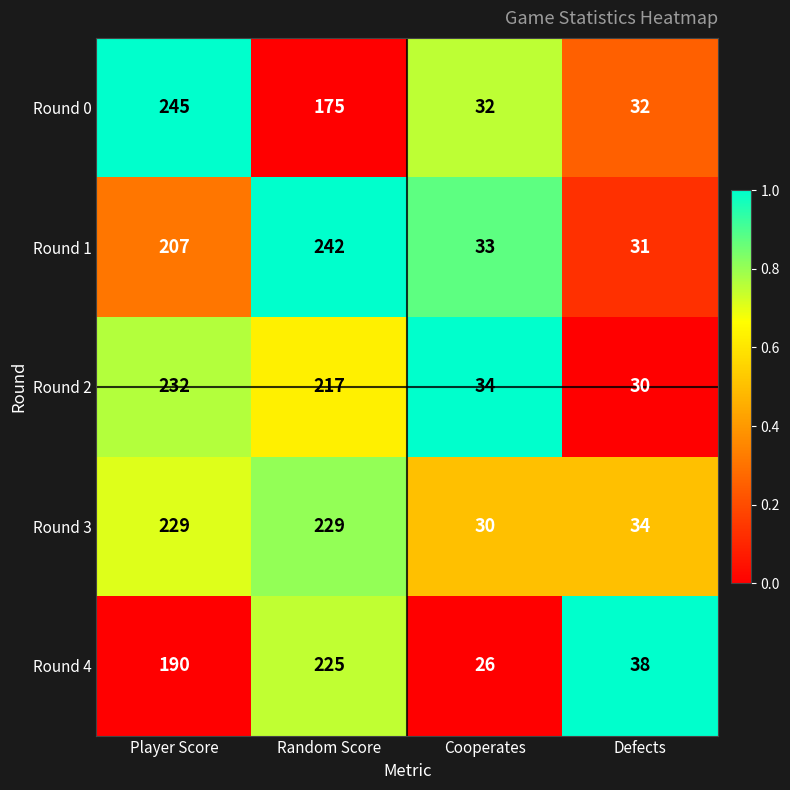

Reading left to right, transcribe all the data shown in this chart.

Round 0: Player Score=245	Random Score=175	Cooperates=32	Defects=32
Round 1: Player Score=207	Random Score=242	Cooperates=33	Defects=31
Round 2: Player Score=232	Random Score=217	Cooperates=34	Defects=30
Round 3: Player Score=229	Random Score=229	Cooperates=30	Defects=34
Round 4: Player Score=190	Random Score=225	Cooperates=26	Defects=38